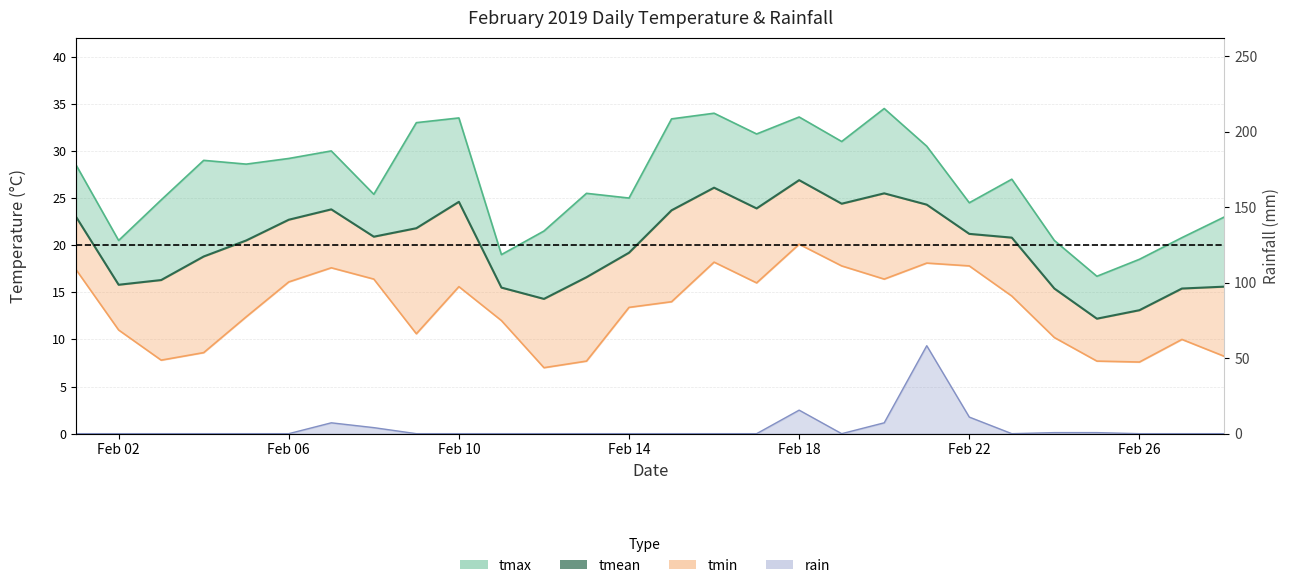

What is the maximum value shown in the chart?

58.3